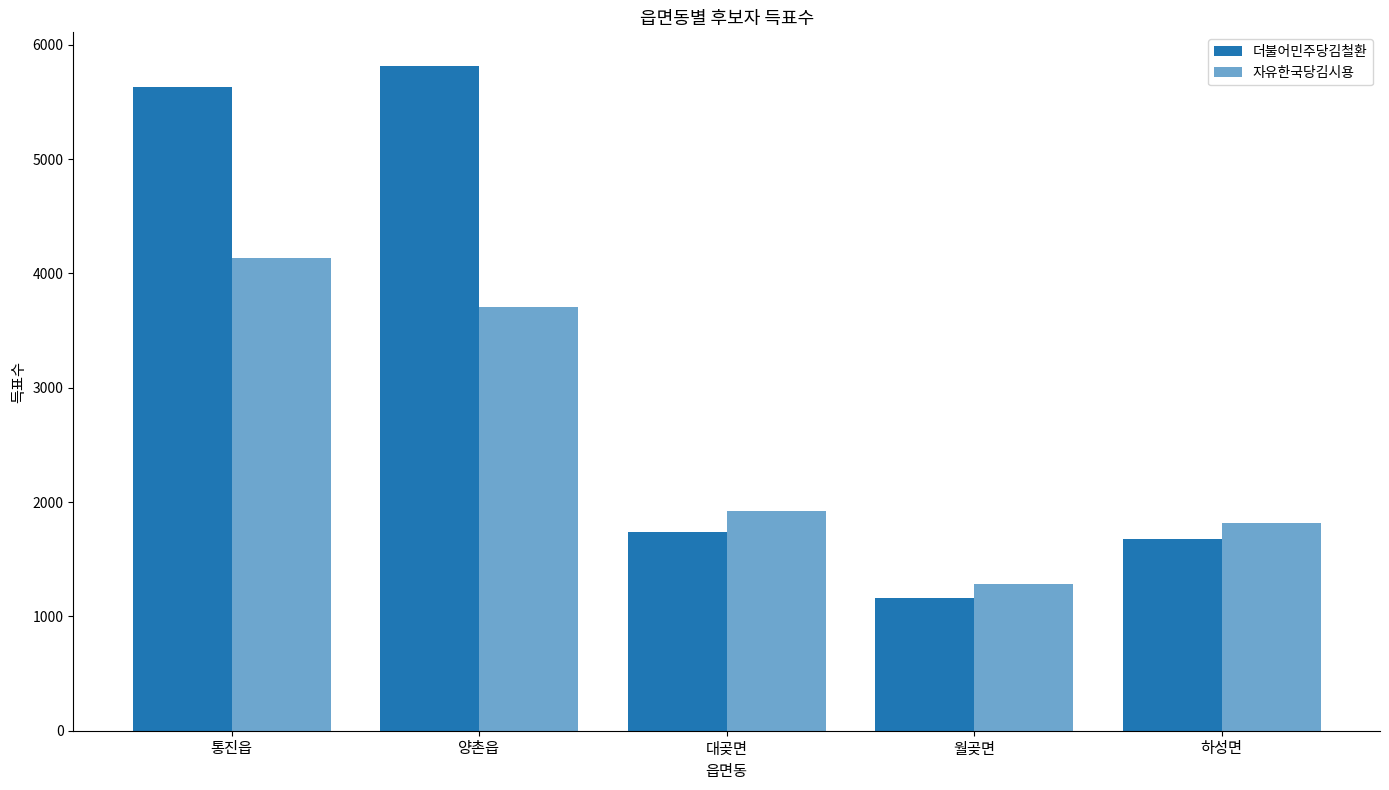

What is the spread (max minus min) of values at 통진읍?

1498